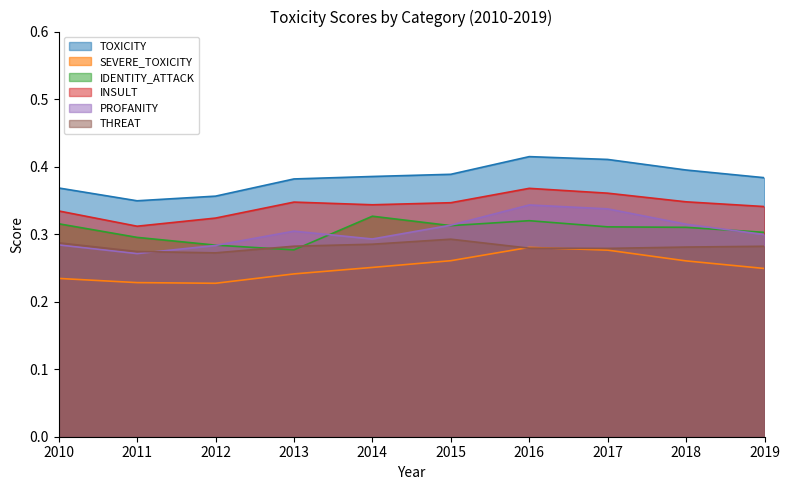

How many INSULT values are between 0 and 1?

10